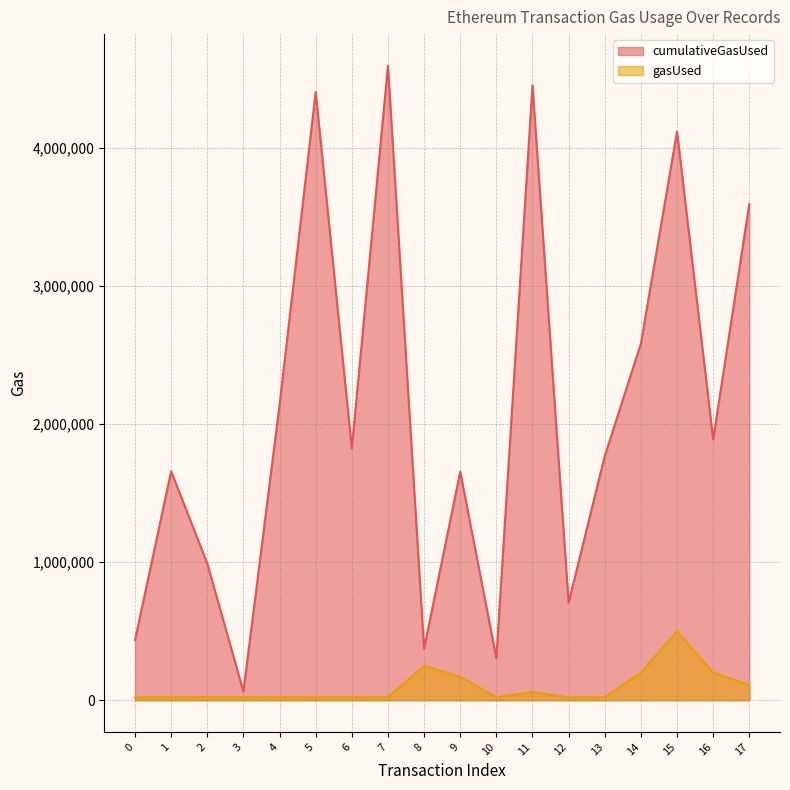

What is the maximum value shown in the chart?

4597657